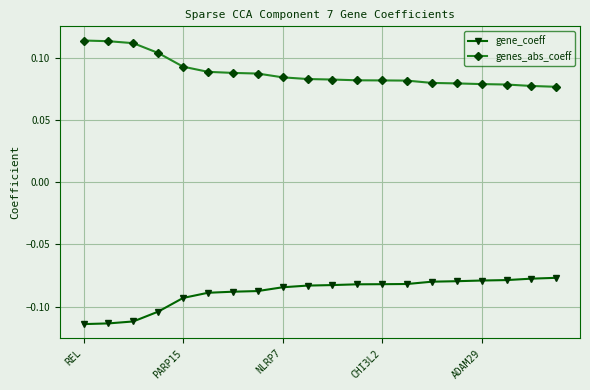

True or false: gene_coeff and genes_abs_coeff cross at least once.

False